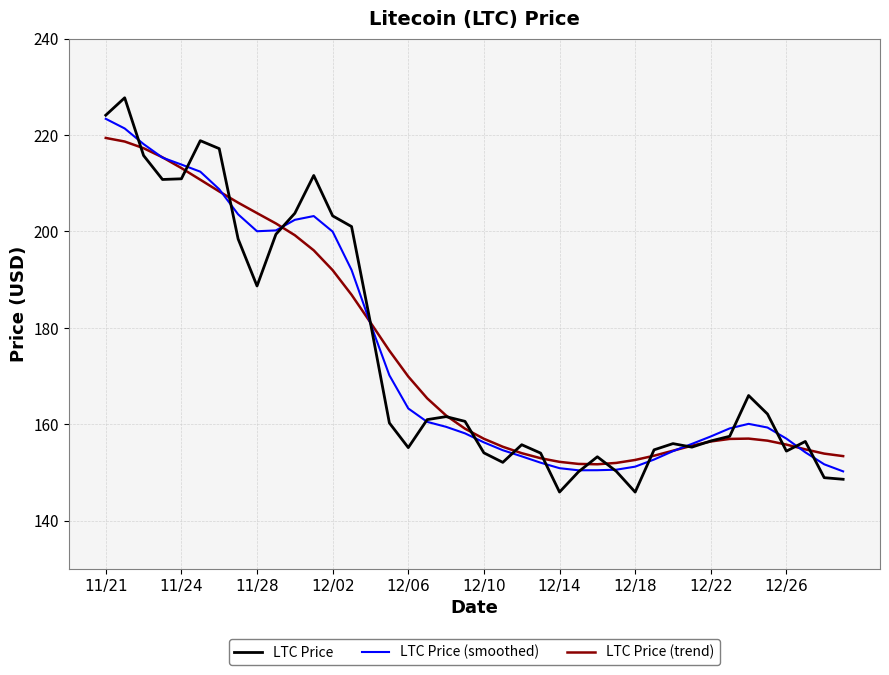

Which series has the largest range (max minus min)?

LTC Price